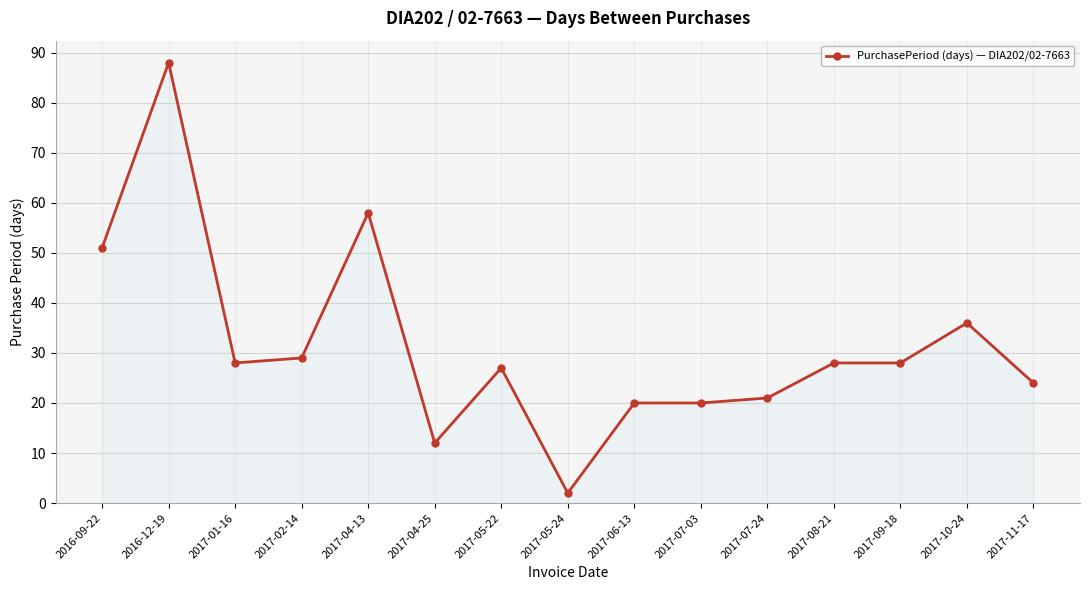

Is it true that the value at 2017-07-03 is 20?

True